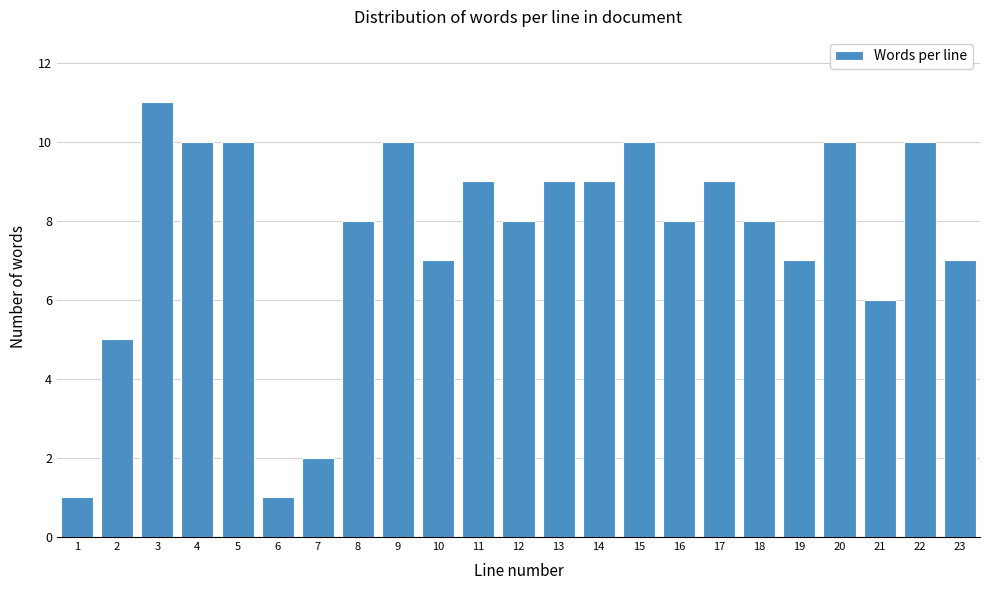

Reading left to right, extract all data points from this chart.

1	5	11	10	10	1	2	8	10	7	9	8	9	9	10	8	9	8	7	10	6	10	7